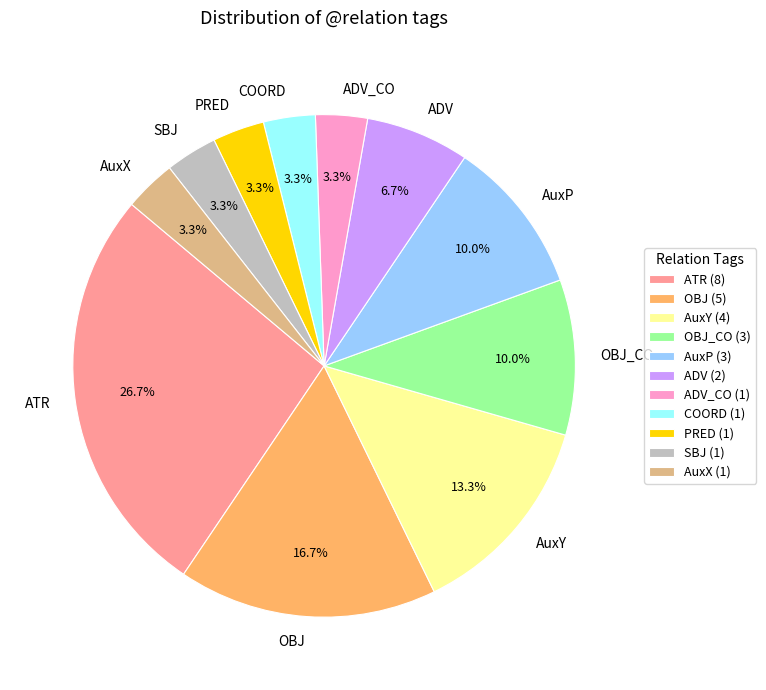

Which has a higher value, ADV or OBJ_CO?

OBJ_CO